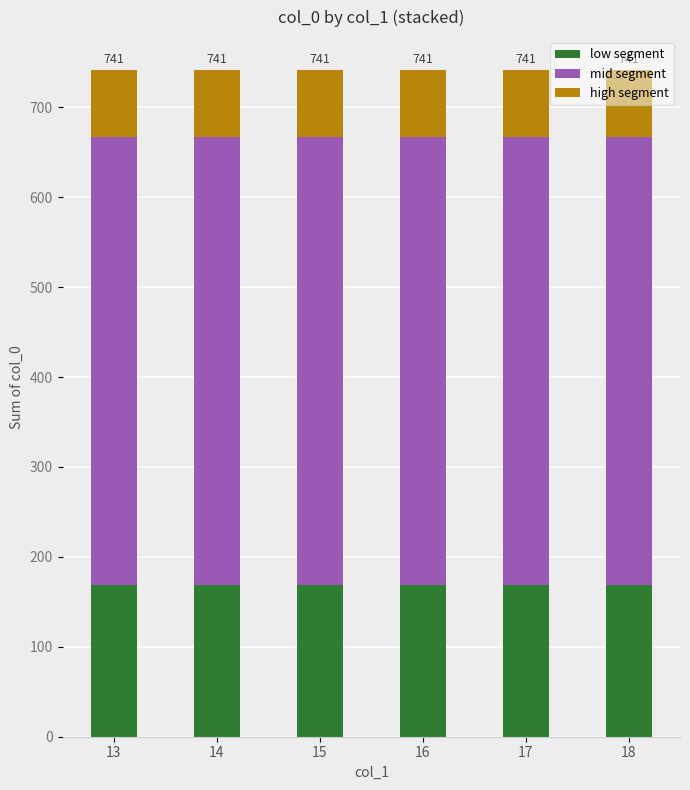

What is the average value of the low segment series?

169.0